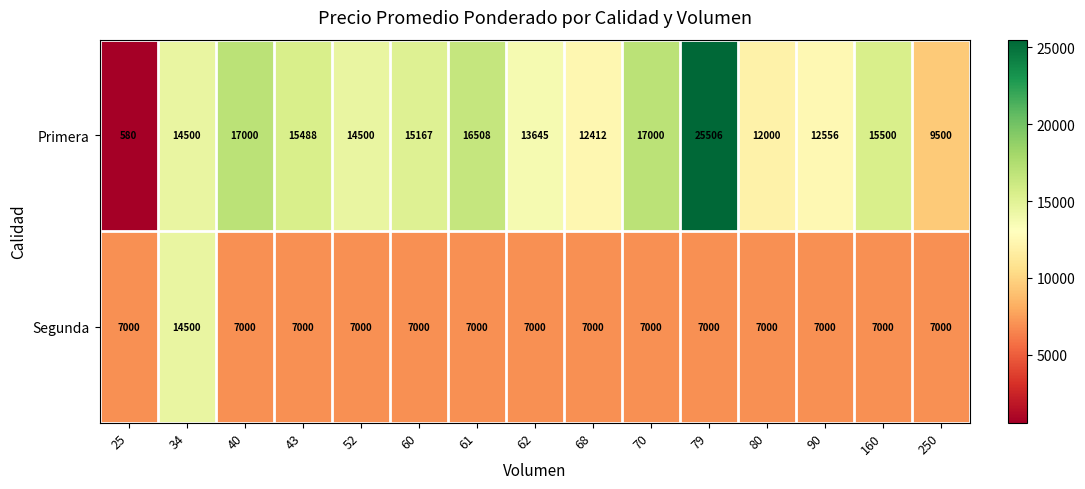

What is the greatest value displayed?

25506